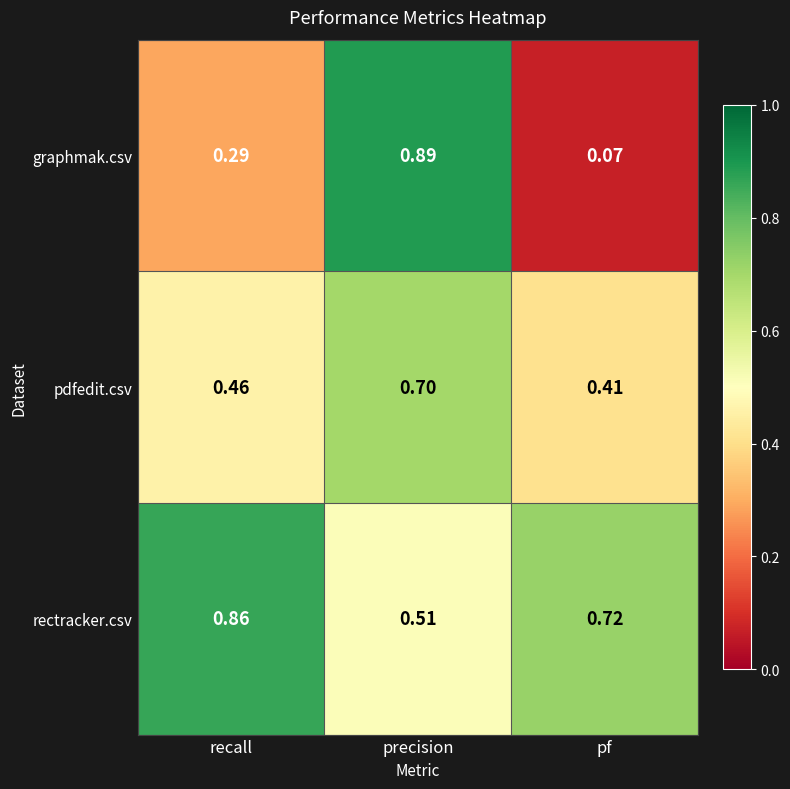

Which series has the widest spread of values?

graphmak.csv